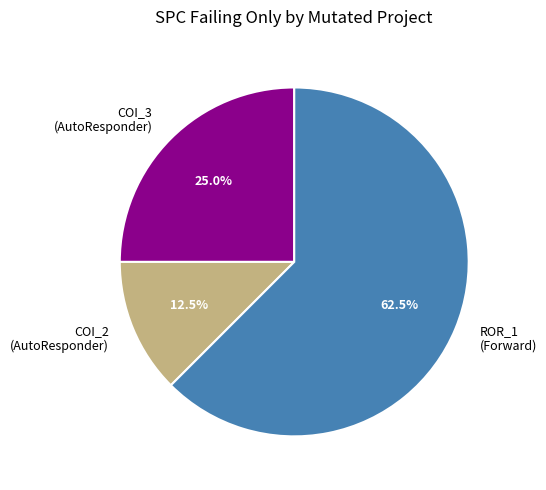

Which has a higher value, COI_2 (AutoResponder) or ROR_1 (Forward)?

ROR_1 (Forward)